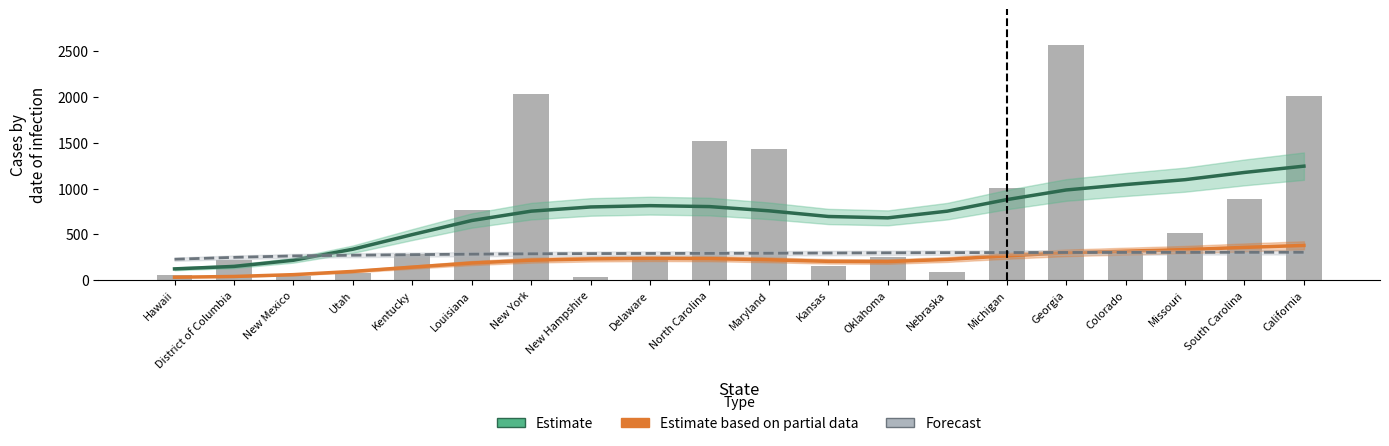

Reading left to right, list all the values displayed in this chart.

Estimate (Total Responses): 123.0	149.9	217.5	337.9	497.9	651.6	753.8	799.8	814.2	803.9	757.7	695.7	680.7	753.8	880.0	985.5	1044.7	1098.2	1177.2	1245.9
Estimate based on partial data (Positive): 32.0	40.0	60.0	95.3	142.0	187.1	217.5	231.9	237.1	235.1	222.4	205.4	202.7	226.4	265.5	298.1	316.7	333.5	358.0	379.2
Forecast (% Positive × 10): 228.4	249.1	264.8	272.1	278.5	283.8	287.8	290.2	291.6	292.7	294.1	296.4	298.7	300.4	301.6	302.4	303.0	303.5	304.2	304.6
Total Depression Responses: 53.0	215.0	41.0	82.0	287.0	765.0	2032.0	31.0	216.0	1520.0	1430.0	155.0	251.0	93.0	1012.0	2573.0	297.0	518.0	883.0	2015.0